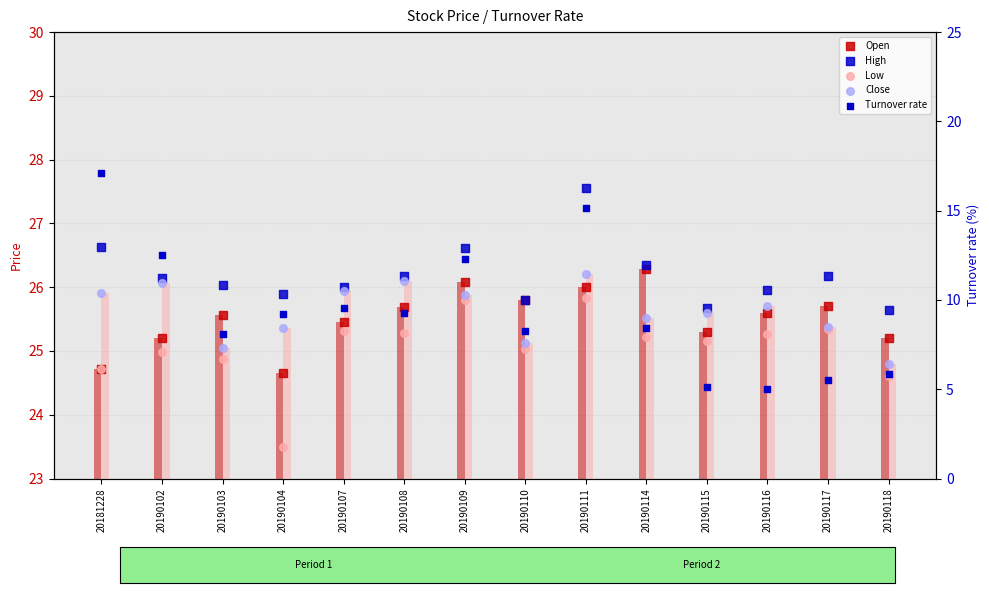

At which category is the sum across all series the highest?

20190111